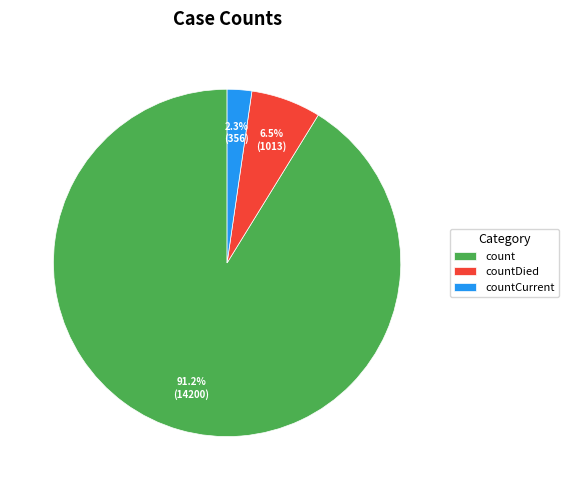

To the nearest percent, what percentage of the pie is count?

91%